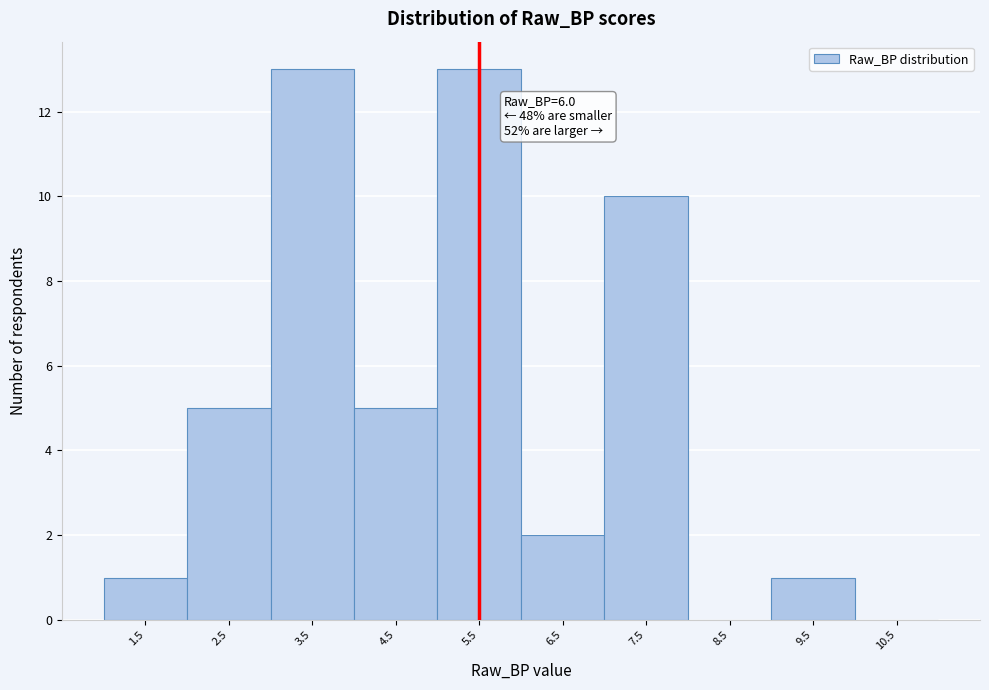

Reading right to left, list all the values displayed in this chart.

10.5=0	9.5=1	8.5=0	7.5=10	6.5=2	5.5=13	4.5=5	3.5=13	2.5=5	1.5=1